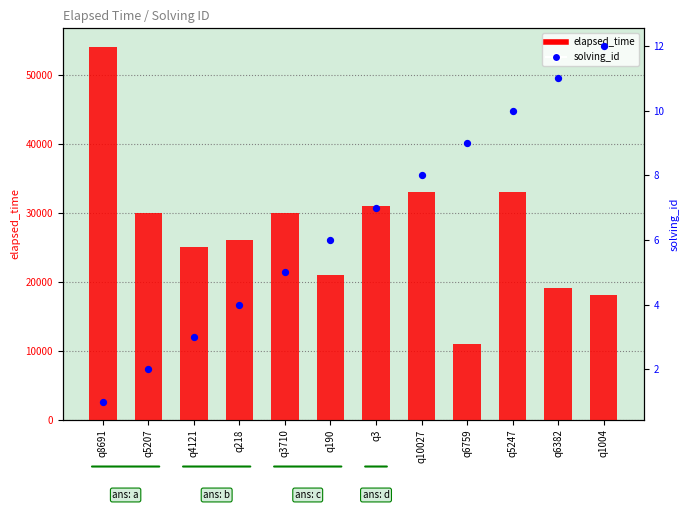

What are all the series names shown in the legend?

elapsed_time, solving_id